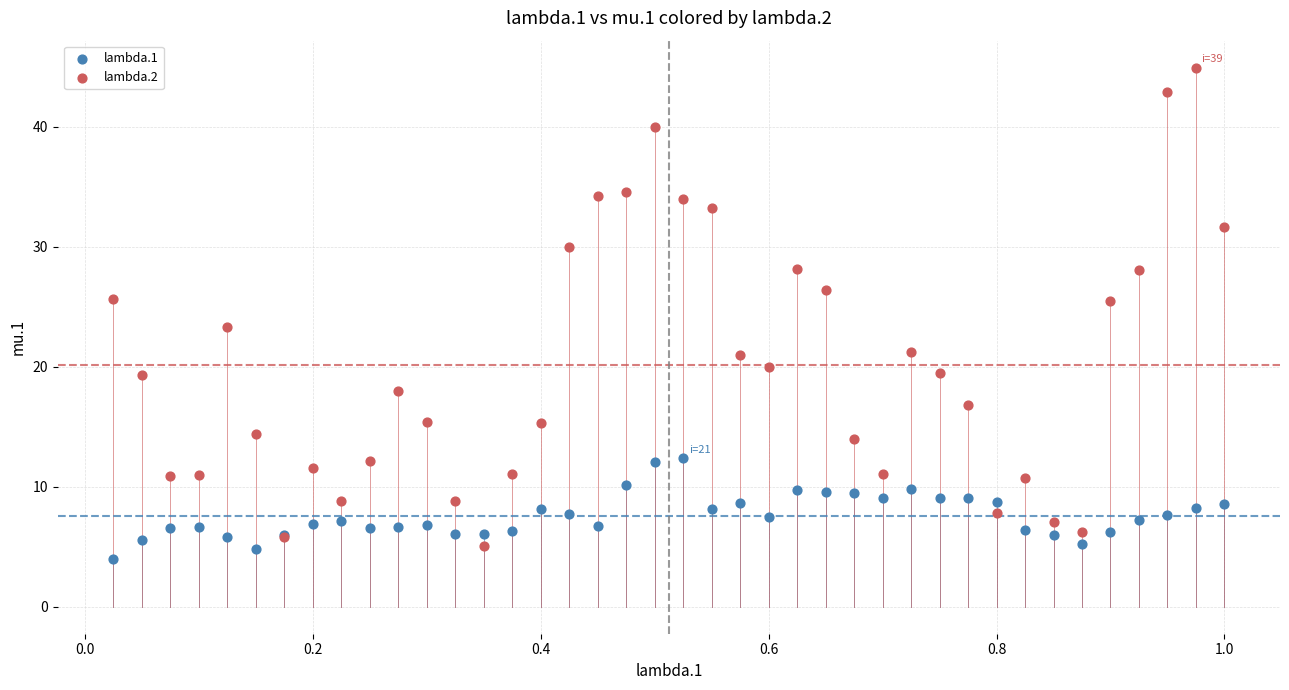

Which series contains the highest Y value?

lambda.2